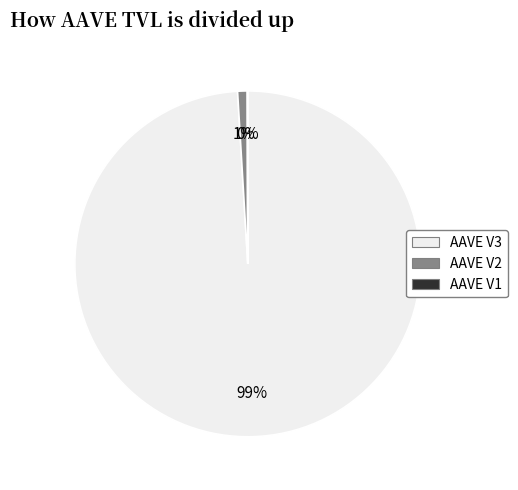

To the nearest percent, what is the difference between the largest and smallest slice percentages?

99%